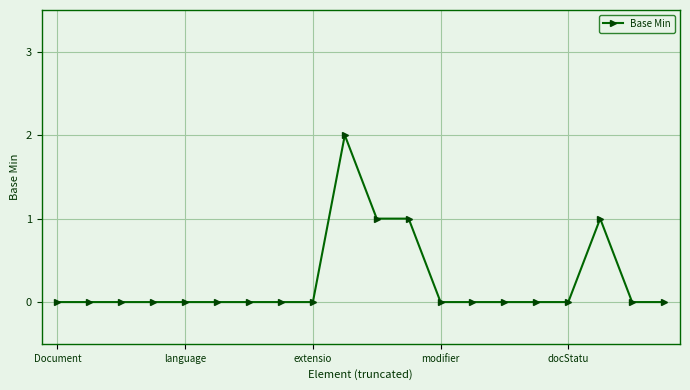

What is the sum of all values?

5